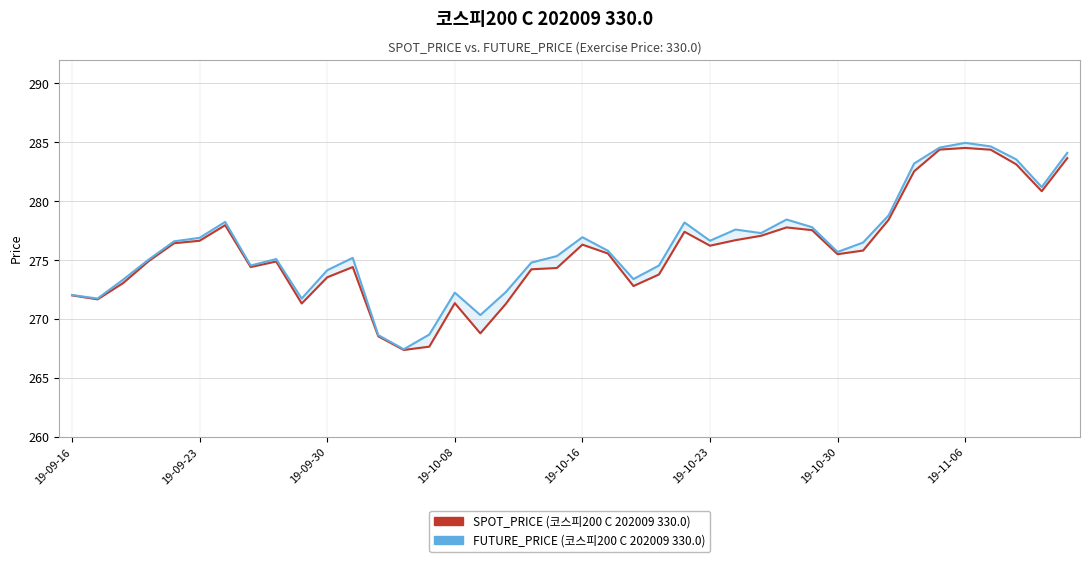

The SPOT_PRICE series shows 453.3 at 19-10-30. True or false?

False